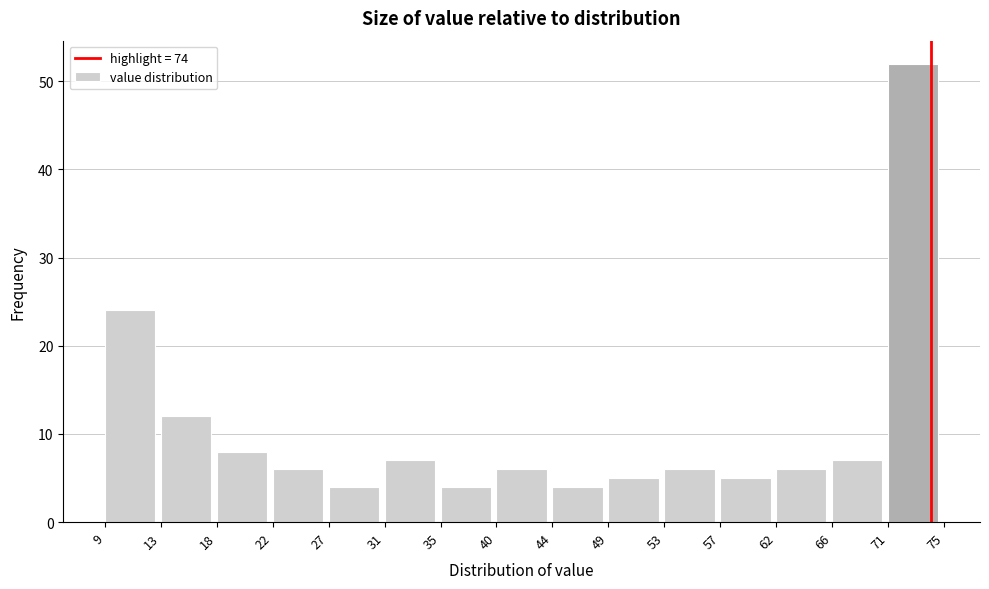

How tall is the bar that spans 49 to 53 on the x-axis? The values are not printed on the chart, so give them approximately, as read against the axis.

5